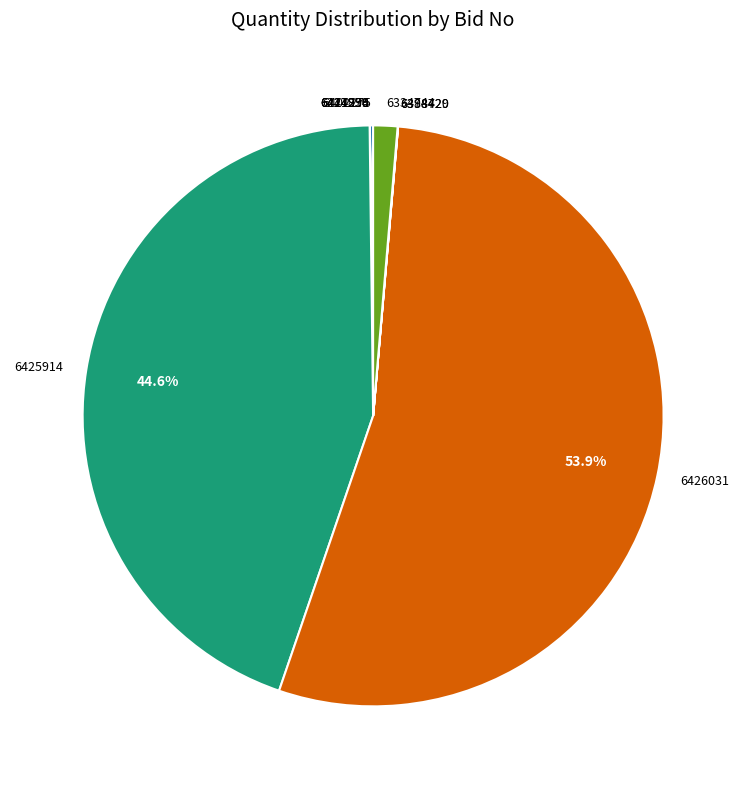

Which slice is the largest?

6426031